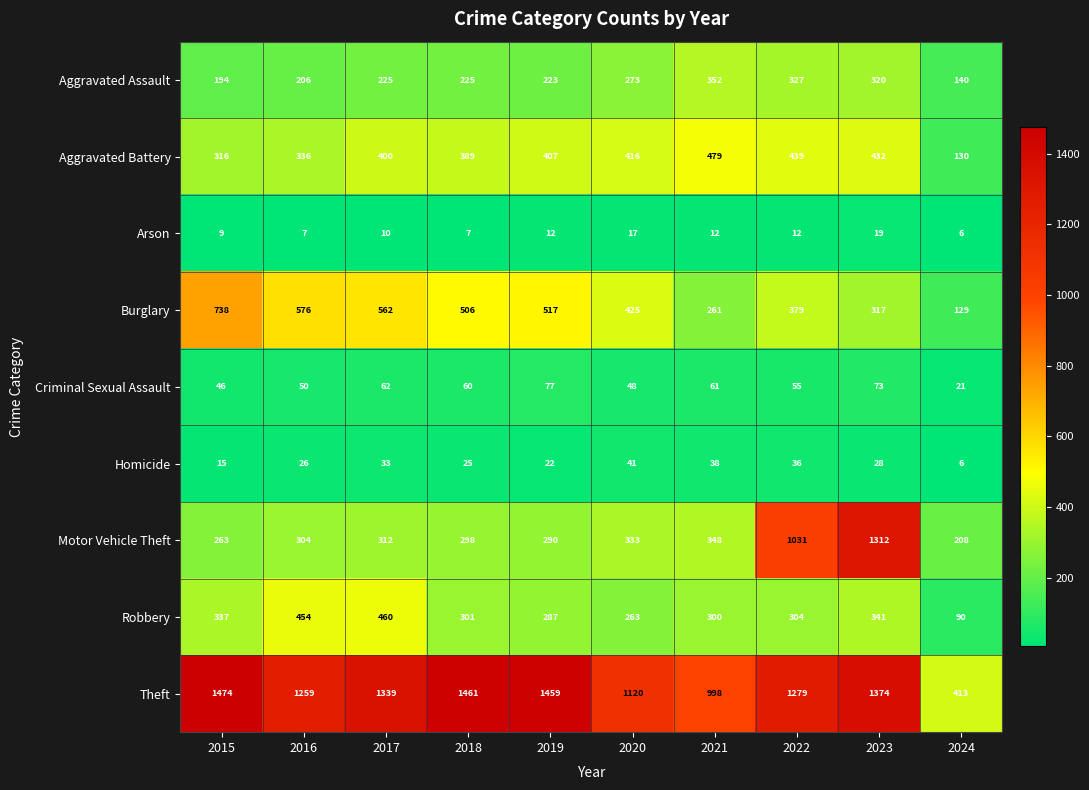

What is the average value of the Theft series?

1218